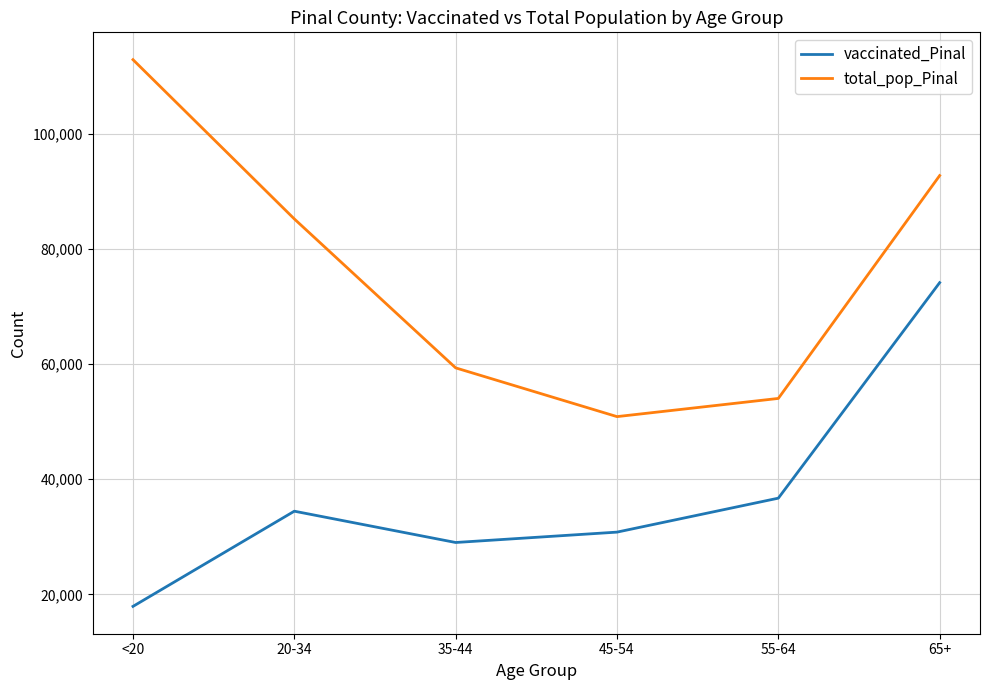

Rank the categories by total_pop_Pinal value from highest to lowest.

<20, 65+, 20-34, 35-44, 55-64, 45-54